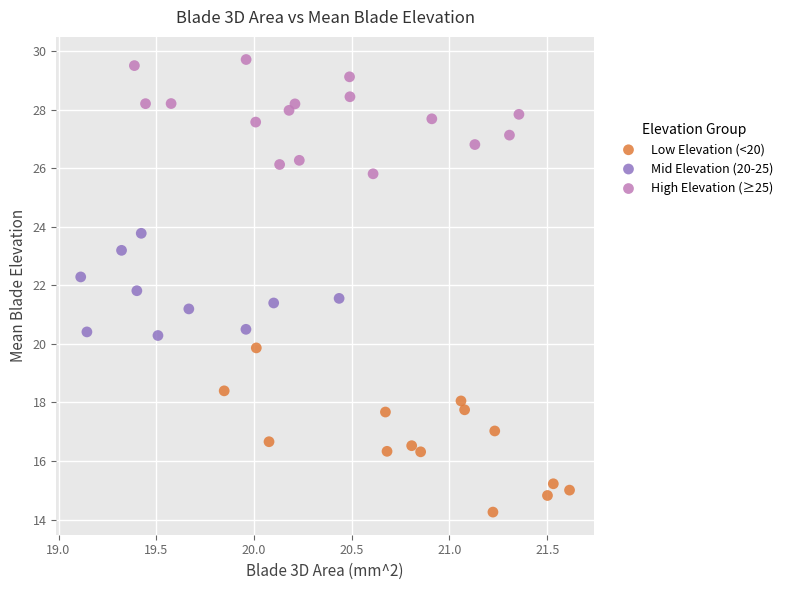

Which series contains the lowest Y value?

Low Elevation (<20)